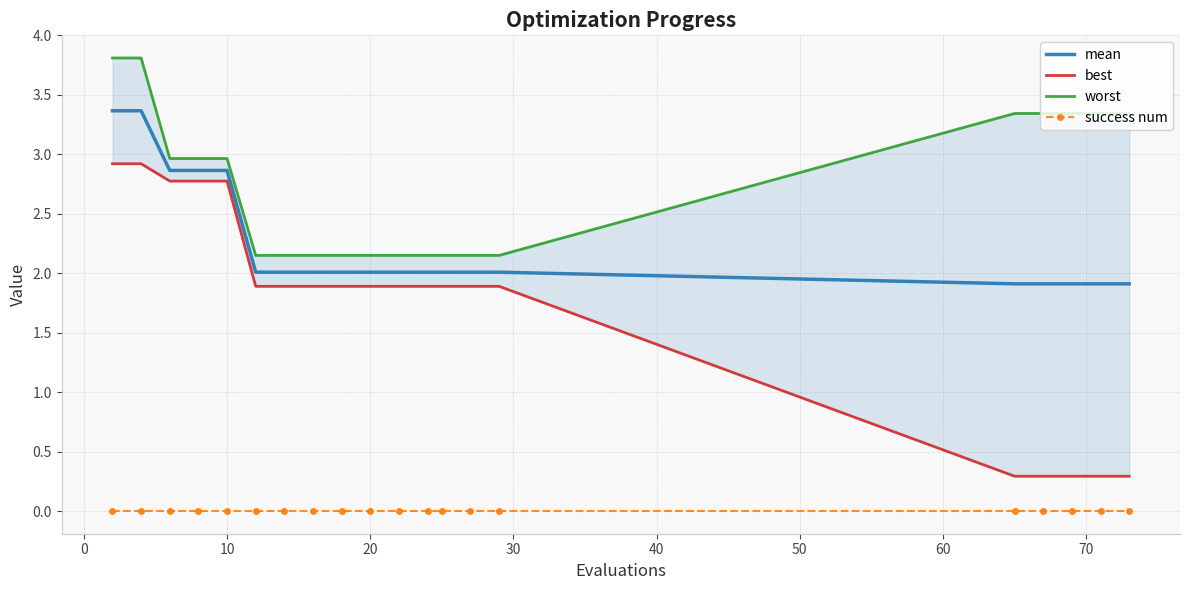

True or false: worst has more than 1 interior local peaks.

False